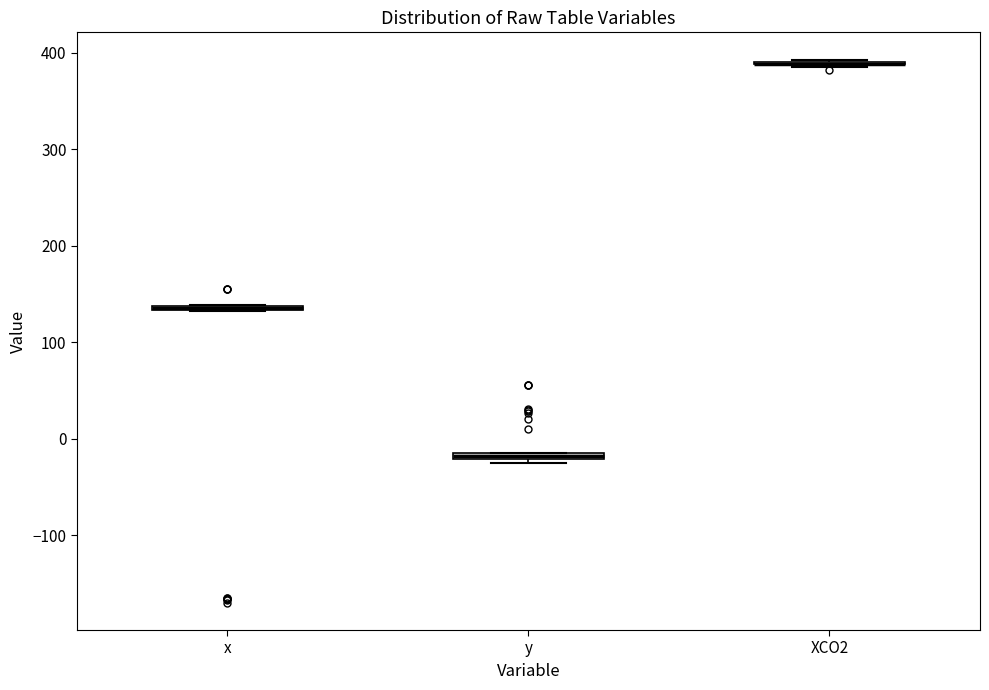

Where is the upper edge of the box for y on the y-axis? The values are not printed on the chart, so give them approximately, as read against the axis.

-10